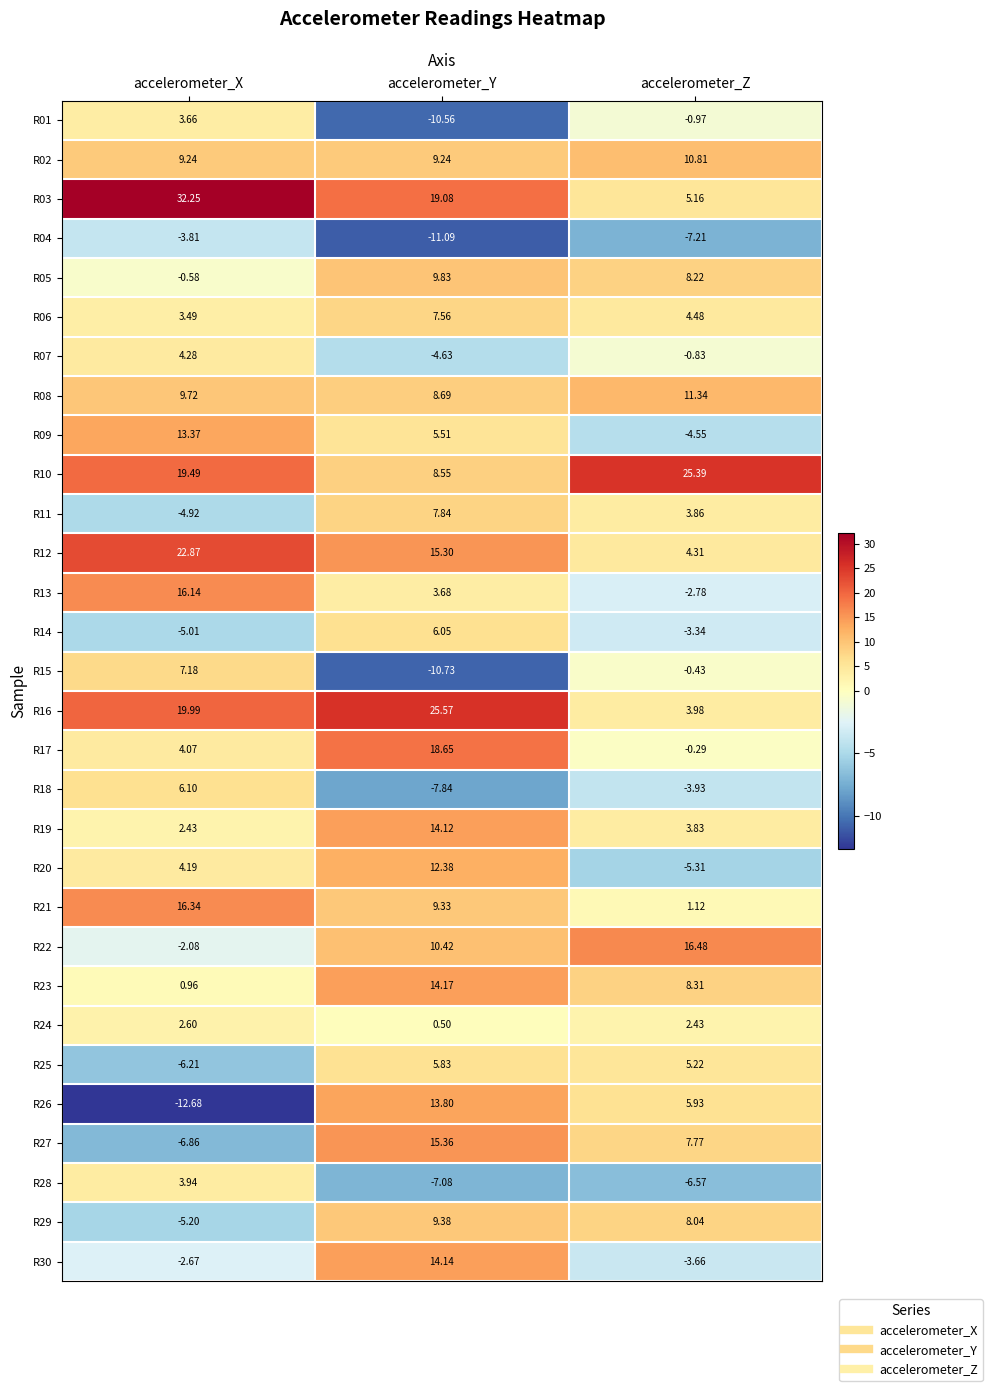

Which category has the lowest value in the R19 series?

accelerometer_X